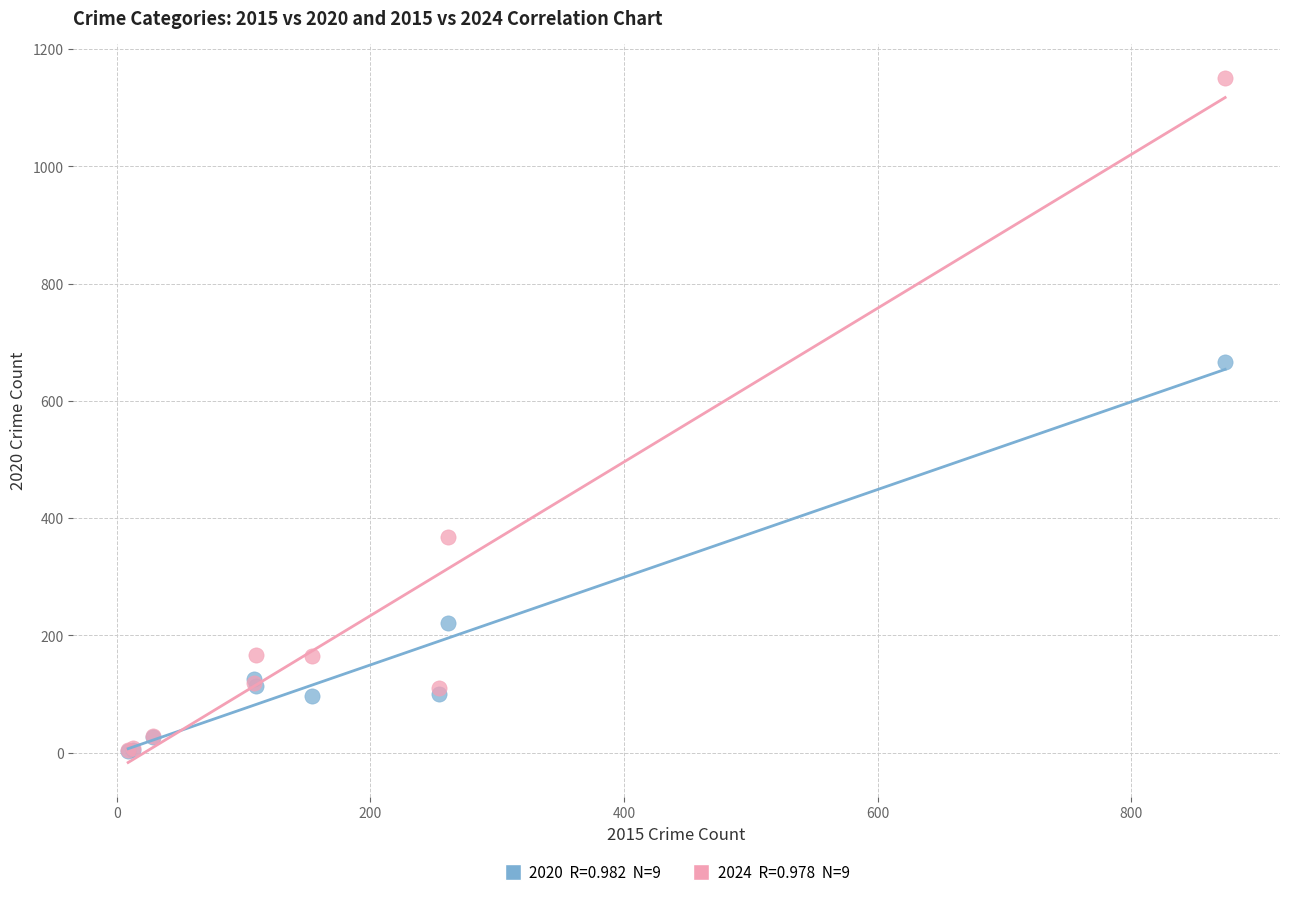

Across all series, what Y value is closest to 576?

666